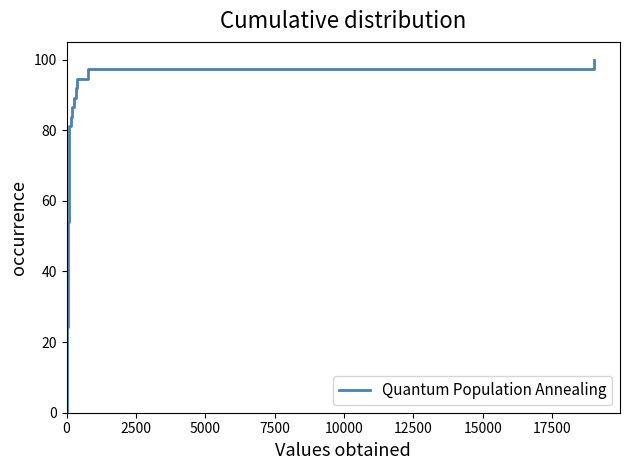

True or false: the data has more than 2 interior local peaks.

False